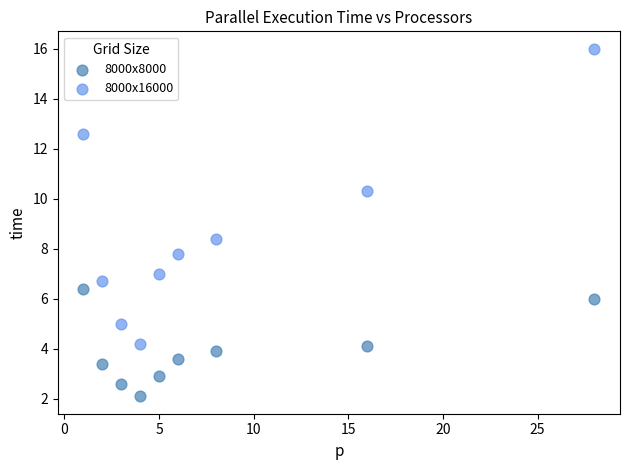

Which series has the widest spread of Y values?

8000x16000